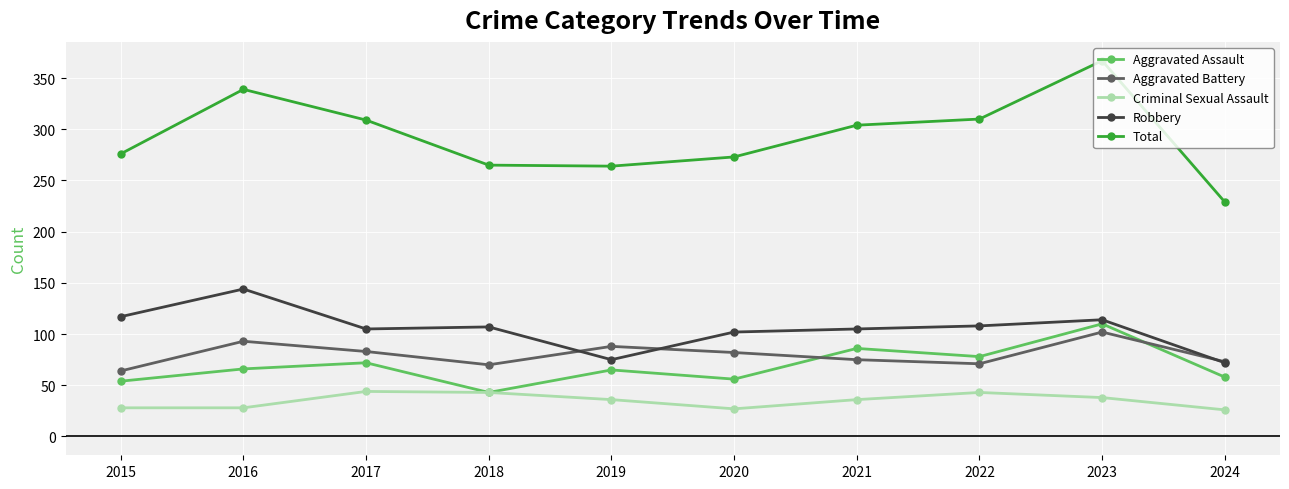

What is the spread (max minus min) of values at 2019?

228